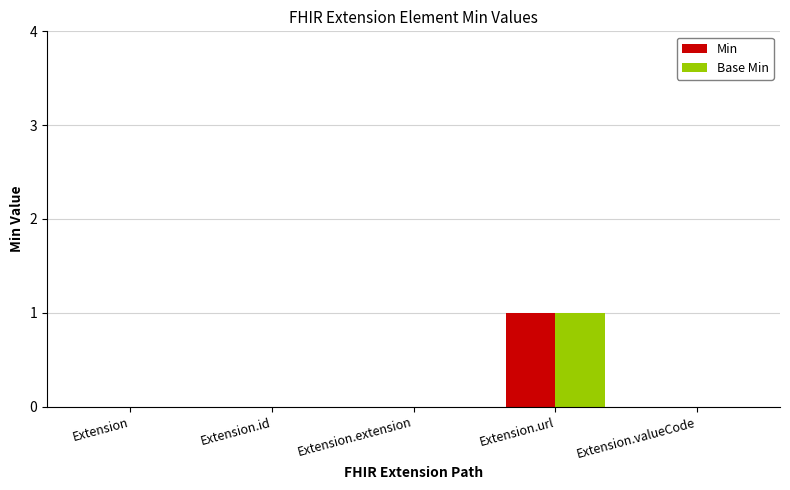

At which category is the sum across all series the highest?

Extension.url